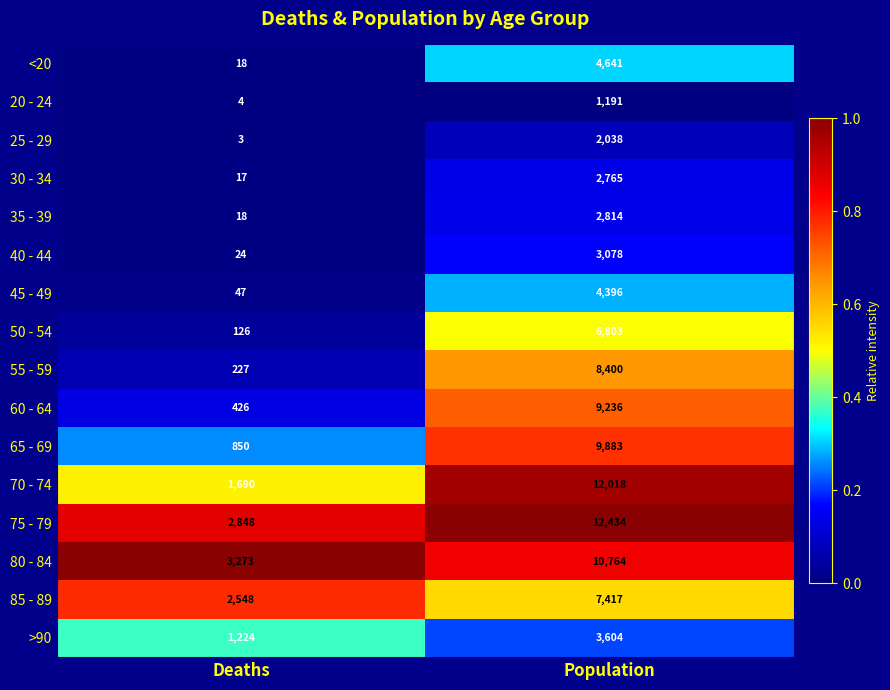

List the series in order of their peak value, highest first.

75 - 79, 70 - 74, 80 - 84, 65 - 69, 60 - 64, 55 - 59, 85 - 89, 50 - 54, <20, 45 - 49, >90, 40 - 44, 35 - 39, 30 - 34, 25 - 29, 20 - 24